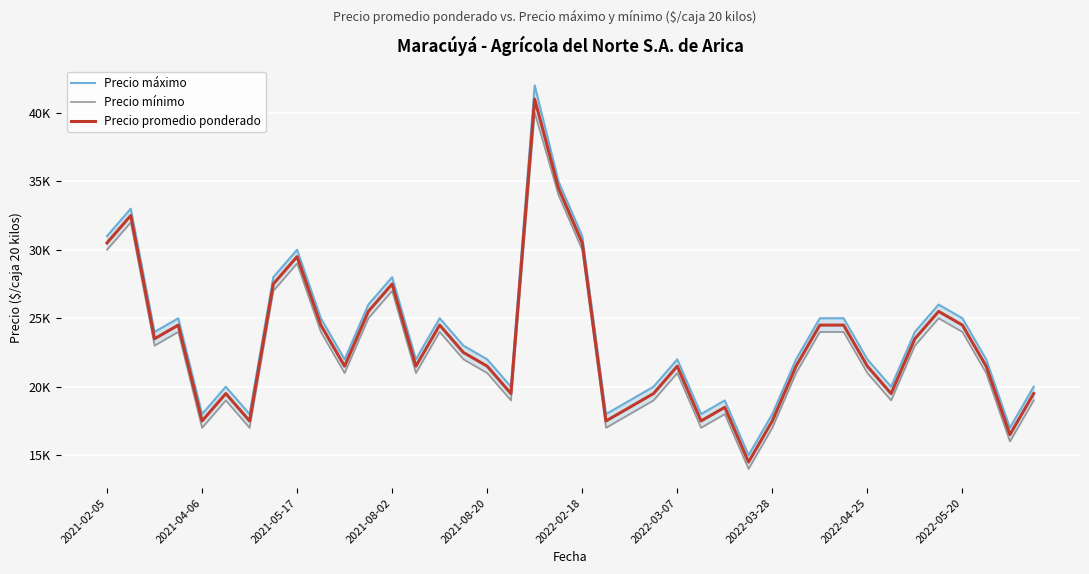

Rank the series by their maximum value, from highest to lowest.

Precio máximo, Precio promedio ponderado, Precio mínimo